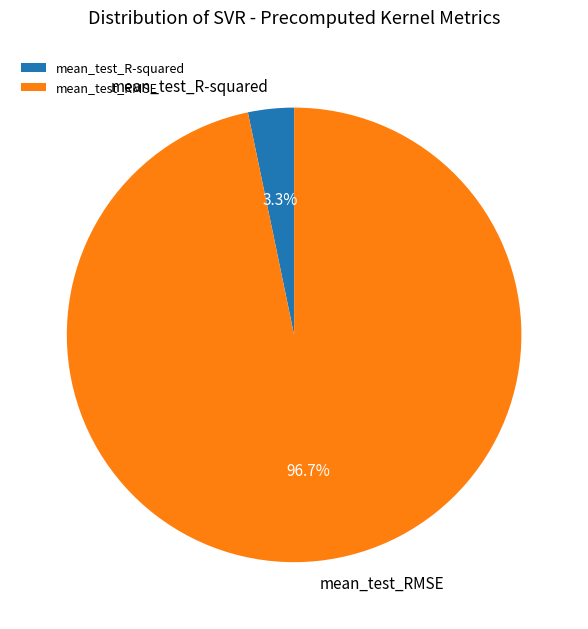

What portion of the pie excludes mean_test_R-squared?

96.7%